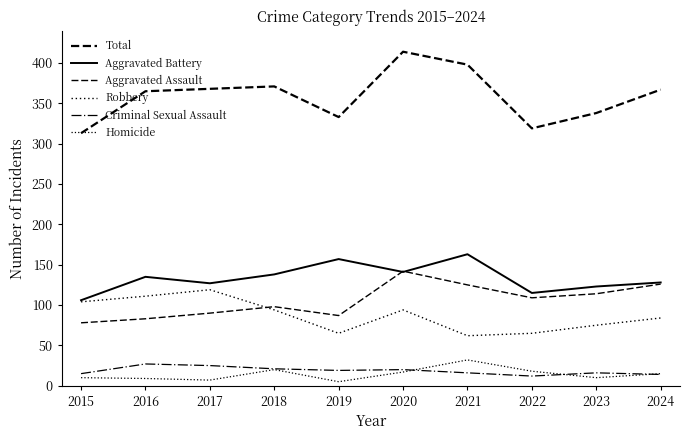

Where is the first local minimum for Criminal Sexual Assault?

2019